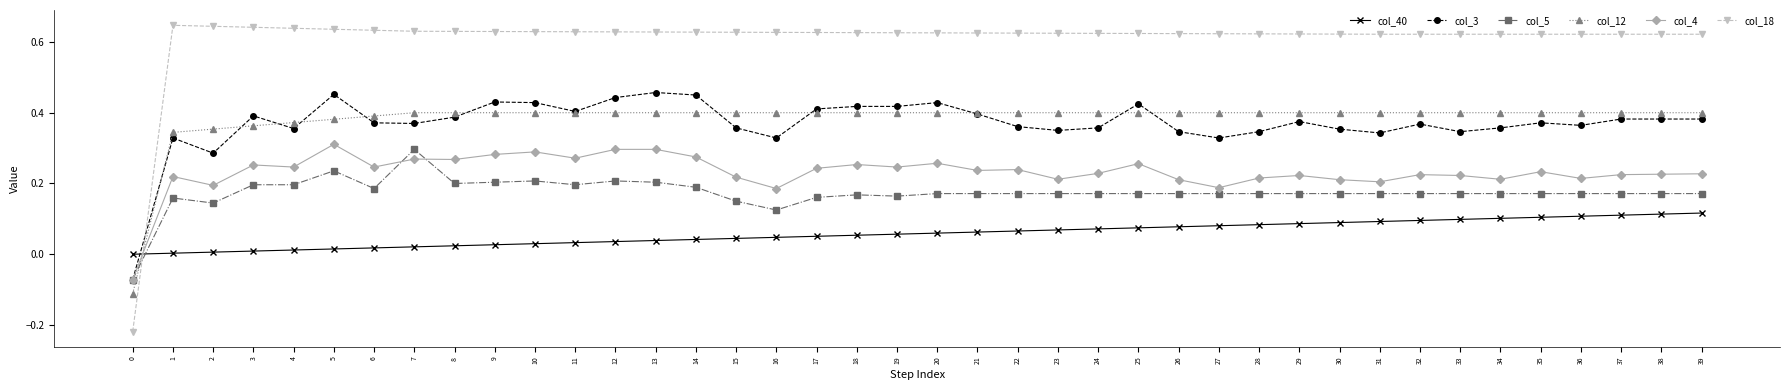

How many positive values does the col_18 series have?

39